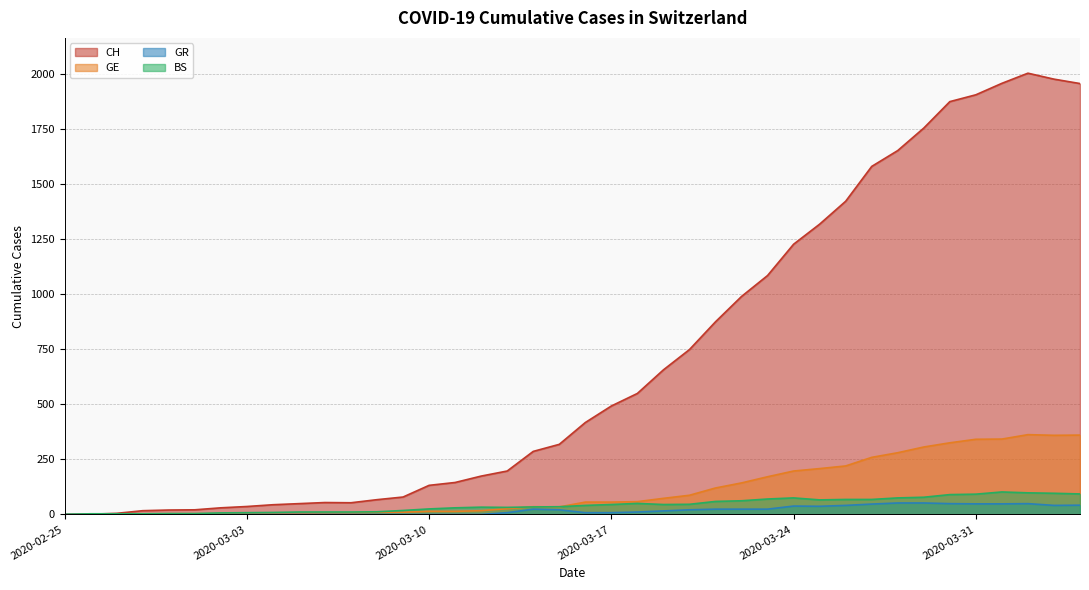

Reading left to right, transcribe all the data shown in this chart.

CH: 2020-02-25=0	2020-02-26=1	2020-02-27=5	2020-02-28=17	2020-02-29=20	2020-03-01=21	2020-03-02=30	2020-03-03=36	2020-03-04=44	2020-03-05=49	2020-03-06=54	2020-03-07=53	2020-03-08=67	2020-03-09=79	2020-03-10=132	2020-03-11=145	2020-03-12=174	2020-03-13=197	2020-03-14=286	2020-03-15=318	2020-03-16=417	2020-03-17=492	2020-03-18=549	2020-03-19=656	2020-03-20=748	2020-03-21=874	2020-03-22=989	2020-03-23=1084	2020-03-24=1226	2020-03-25=1317	2020-03-26=1421	2020-03-27=1579	2020-03-28=1651	2020-03-29=1753	2020-03-30=1873	2020-03-31=1904	2020-04-01=1956	2020-04-02=2002	2020-04-03=1975	2020-04-04=1955
GE: 2020-02-25=0	2020-02-26=1	2020-02-27=1	2020-02-28=2	2020-02-29=3	2020-03-01=3	2020-03-02=3	2020-03-03=4	2020-03-04=4	2020-03-05=5	2020-03-06=7	2020-03-07=7	2020-03-08=9	2020-03-09=10	2020-03-10=14	2020-03-11=14	2020-03-12=17	2020-03-13=26	2020-03-14=35	2020-03-15=34	2020-03-16=56	2020-03-17=56	2020-03-18=58	2020-03-19=73	2020-03-20=87	2020-03-21=120	2020-03-22=143	2020-03-23=171	2020-03-24=197	2020-03-25=208	2020-03-26=220	2020-03-27=259	2020-03-28=280	2020-03-29=306	2020-03-30=325	2020-03-31=341	2020-04-01=342	2020-04-02=362	2020-04-03=359	2020-04-04=360
GR: 2020-02-25=0	2020-02-26=0	2020-02-27=0	2020-02-28=0	2020-02-29=0	2020-03-01=0	2020-03-02=0	2020-03-03=0	2020-03-04=0	2020-03-05=0	2020-03-06=0	2020-03-07=0	2020-03-08=0	2020-03-09=0	2020-03-10=0	2020-03-11=0	2020-03-12=0	2020-03-13=8	2020-03-14=24	2020-03-15=21	2020-03-16=8	2020-03-17=8	2020-03-18=11	2020-03-19=16	2020-03-20=21	2020-03-21=24	2020-03-22=24	2020-03-23=24	2020-03-24=38	2020-03-25=37	2020-03-26=41	2020-03-27=47	2020-03-28=52	2020-03-29=52	2020-03-30=49	2020-03-31=48	2020-04-01=48	2020-04-02=49	2020-04-03=41	2020-04-04=42
BS: 2020-02-25=0	2020-02-26=3	2020-02-27=3	2020-02-28=3	2020-02-29=4	2020-03-01=4	2020-03-02=7	2020-03-03=8	2020-03-04=9	2020-03-05=11	2020-03-06=11	2020-03-07=11	2020-03-08=12	2020-03-09=18	2020-03-10=25	2020-03-11=30	2020-03-12=33	2020-03-13=32	2020-03-14=34	2020-03-15=35	2020-03-16=41	2020-03-17=45	2020-03-18=50	2020-03-19=45	2020-03-20=46	2020-03-21=59	2020-03-22=62	2020-03-23=70	2020-03-24=75	2020-03-25=66	2020-03-26=68	2020-03-27=68	2020-03-28=75	2020-03-29=78	2020-03-30=90	2020-03-31=92	2020-04-01=102	2020-04-02=98	2020-04-03=96	2020-04-04=93